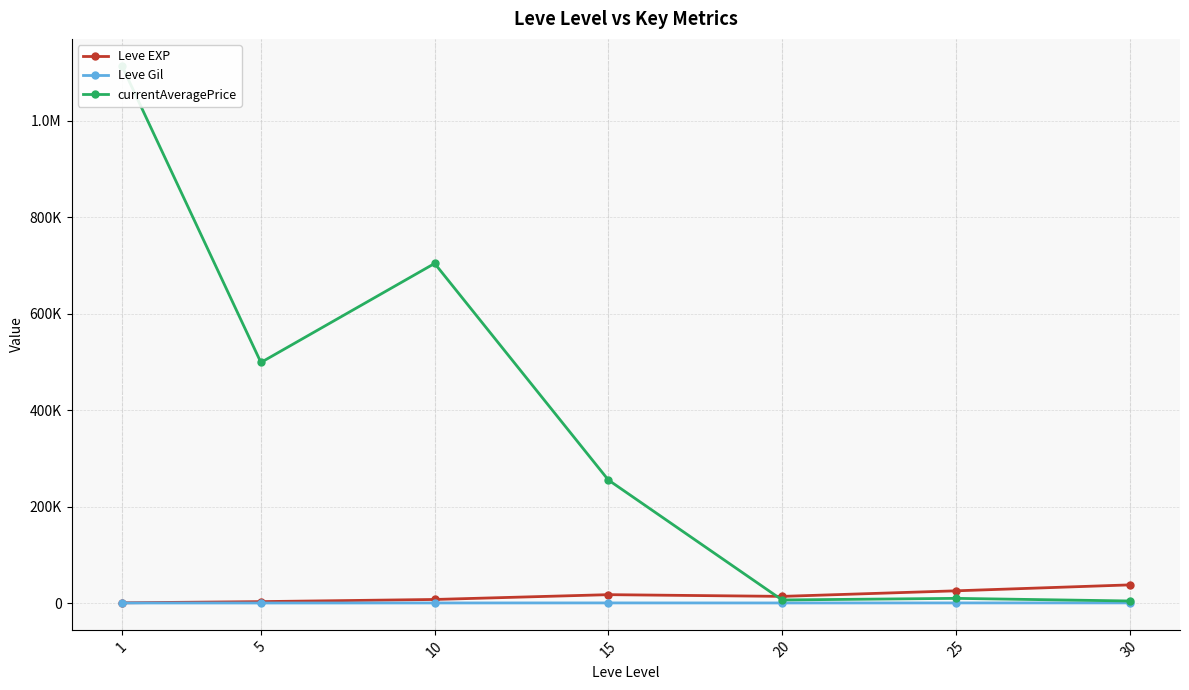

Which has a higher value, 10 or 30?

30